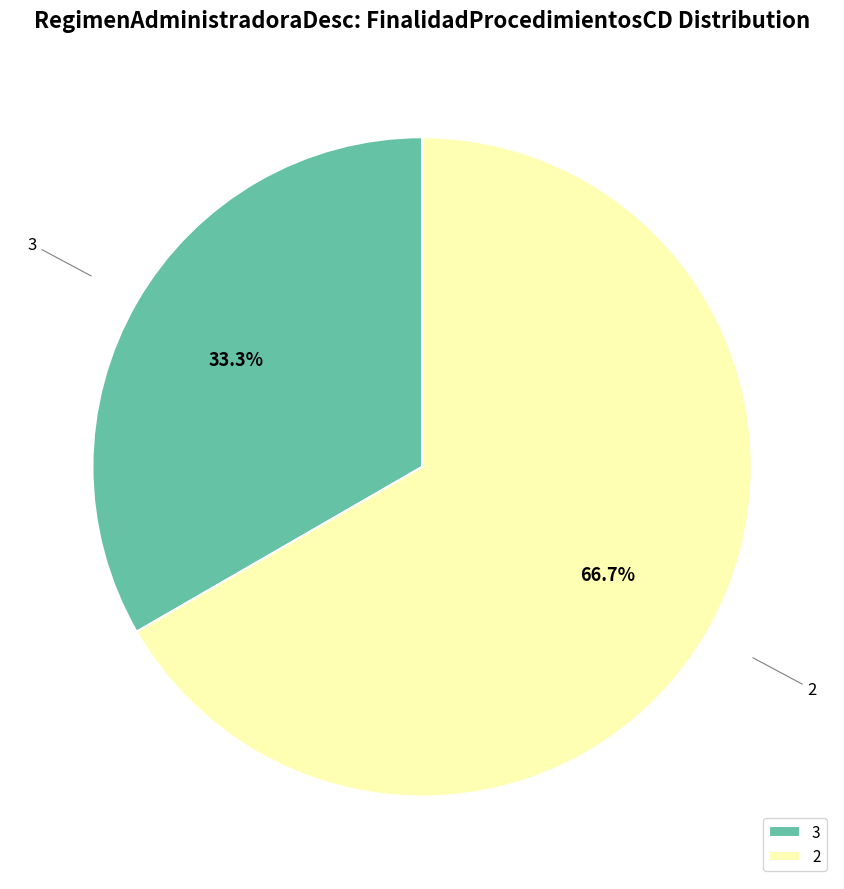

Is there a majority slice in this chart?

Yes